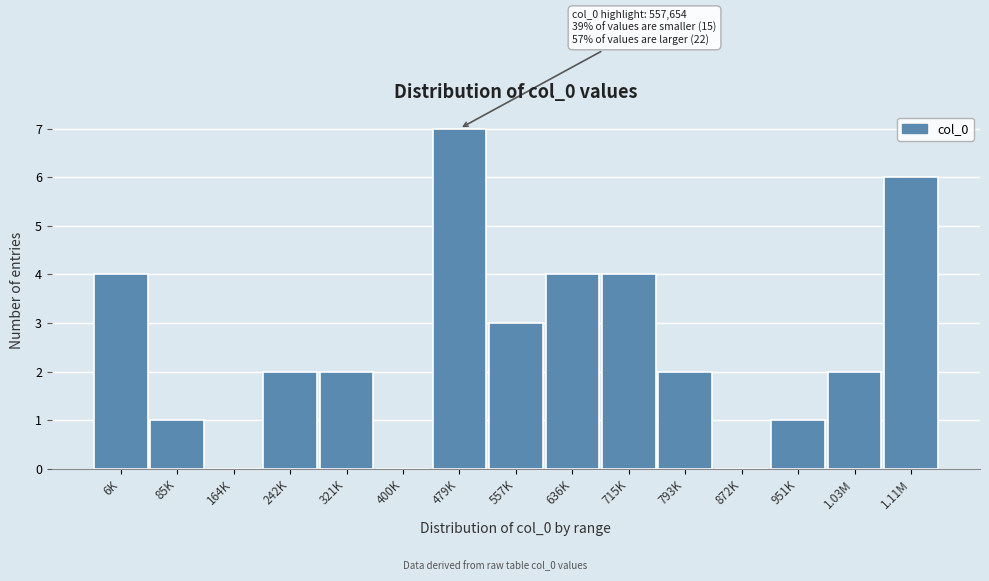

Reading left to right, transcribe all the data shown in this chart.

6K=4	85K=1	164K=0	242K=2	321K=2	400K=0	479K=7	557K=3	636K=4	715K=4	793K=2	872K=0	951K=1	1.03M=2	1.11M=6